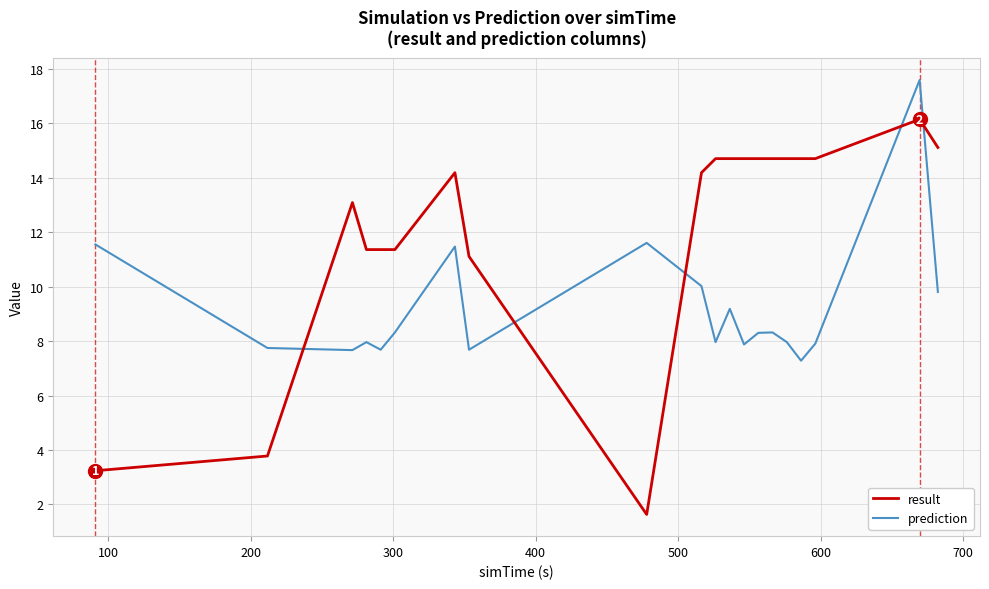

Which series ends up on top after the final intersection of prediction and result?

result